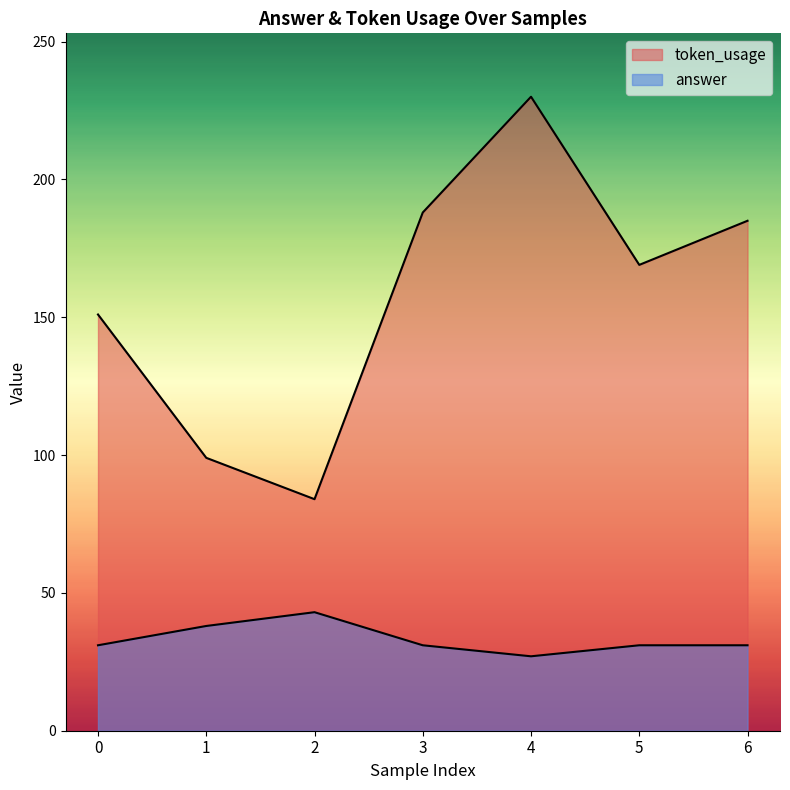

What is the difference between the maximum and minimum values in the token_usage series?

146